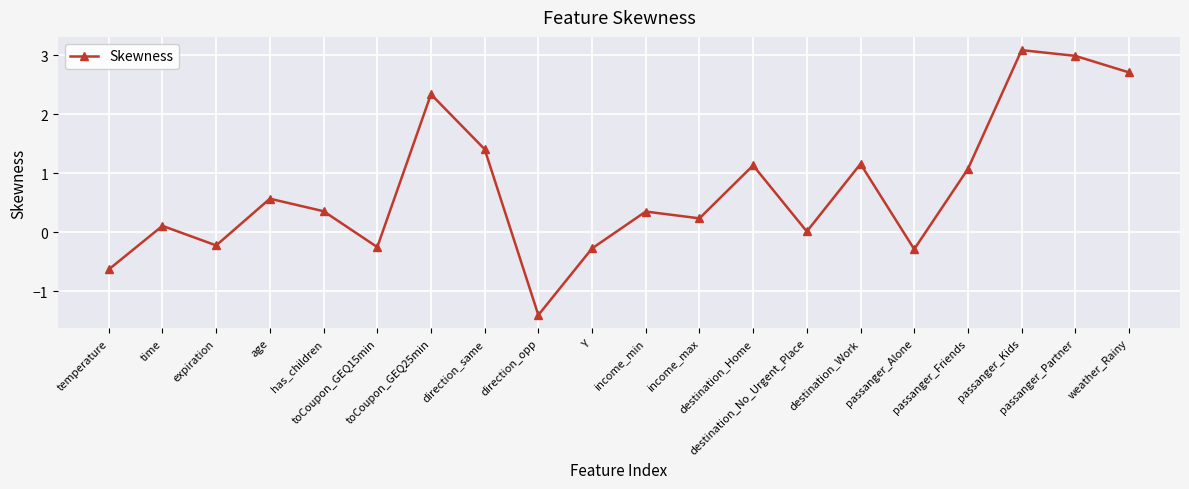

How many lines are shown in the chart?

1